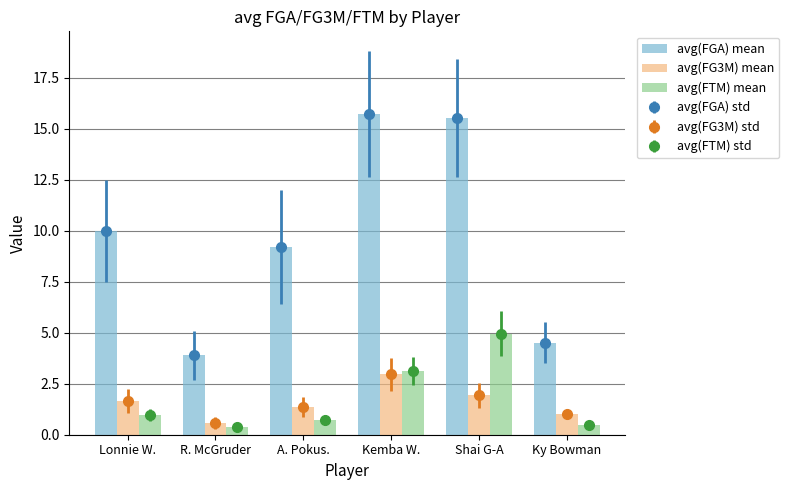

What position from the left is Ky Bowman?

6